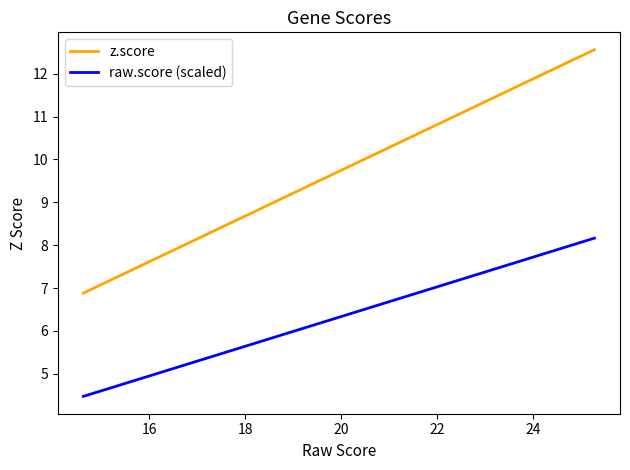

What is the smallest value displayed?

4.5